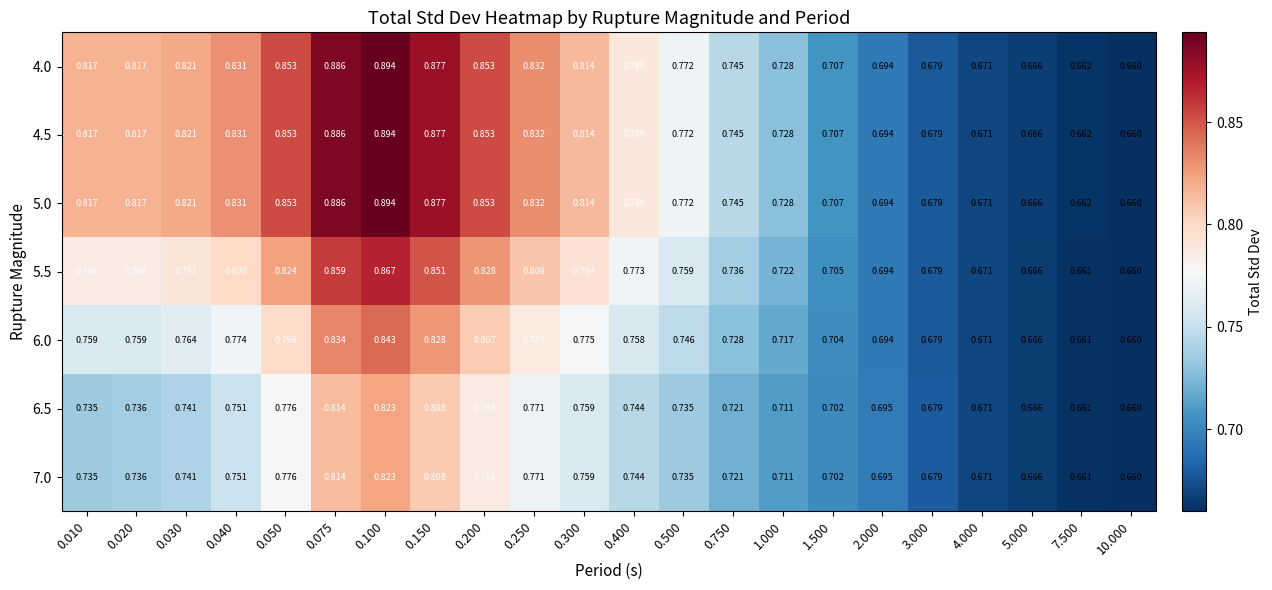

At 5.000, list the series in order from smallest to largest.

6.5, 7.0, 6.0, 5.5, 4.0, 4.5, 5.0